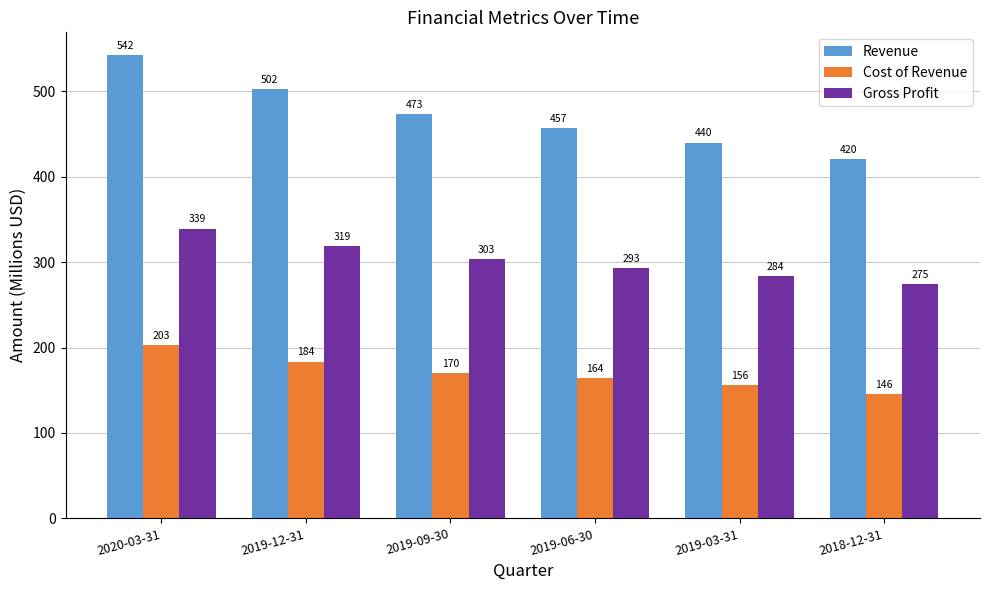

Which series has the widest spread of values?

Revenue